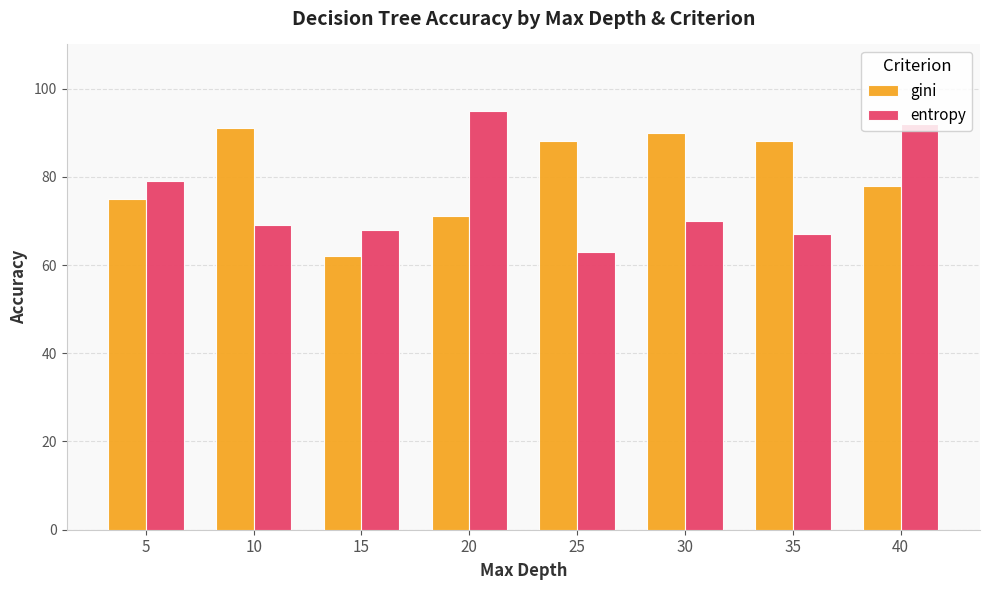

What is the value of the entropy bar at the 7th from the left?

67